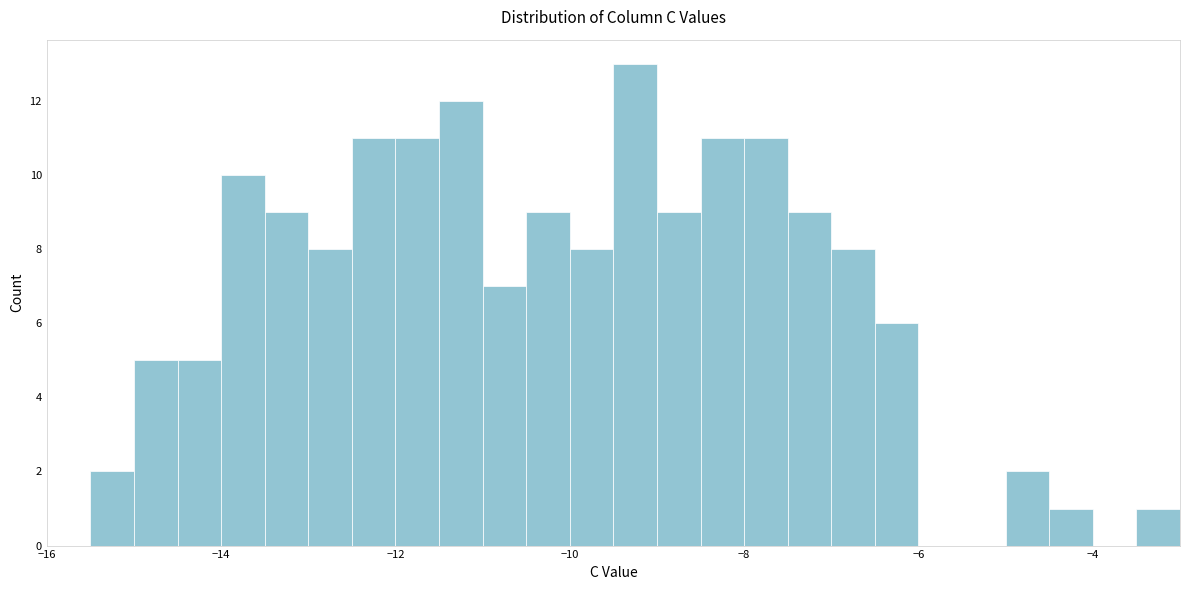

Read against the x-axis, roughly where is the centre of the tallest bar?

-9.2